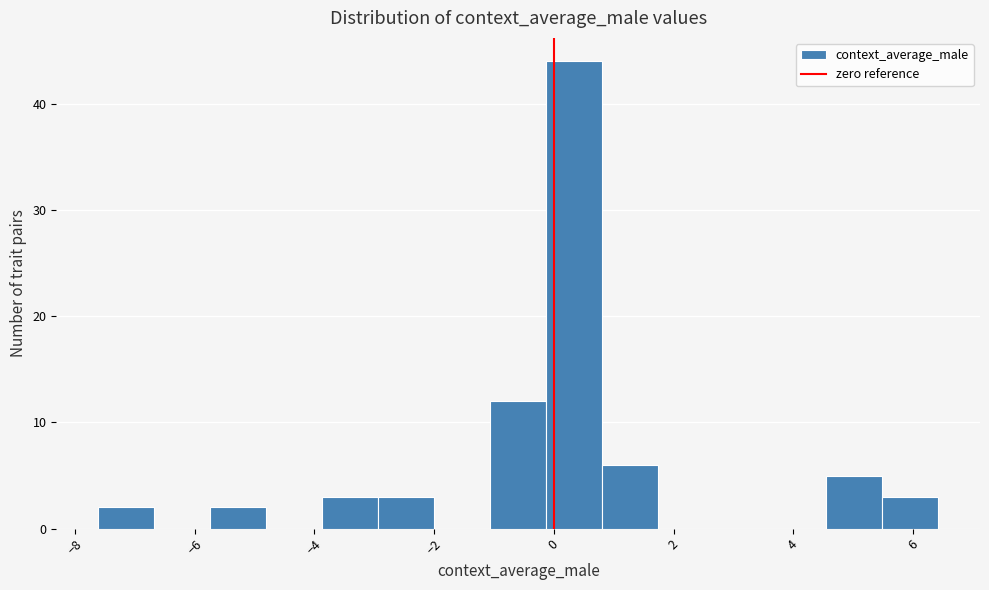

Reading left to right, transcribe this chart: for each bar, give the range it covers on the x-axis and its height. Neither the bar edges nor the heights are printed on the chart, so give them approximately, as read against the axes.

-7.6 to -6.6: 2
-6.6 to -5.8: 0
-5.8 to -4.8: 2
-4.8 to -3.8: 0
-3.8 to -3.0: 3
-3.0 to -2.0: 3
-2.0 to -1.0: 0
-1.0 to -0.2: 12
-0.2 to 0.8: 44
0.8 to 1.8: 6
1.8 to 2.6: 0
2.6 to 3.6: 0
3.6 to 4.6: 0
4.6 to 5.4: 5
5.4 to 6.4: 3